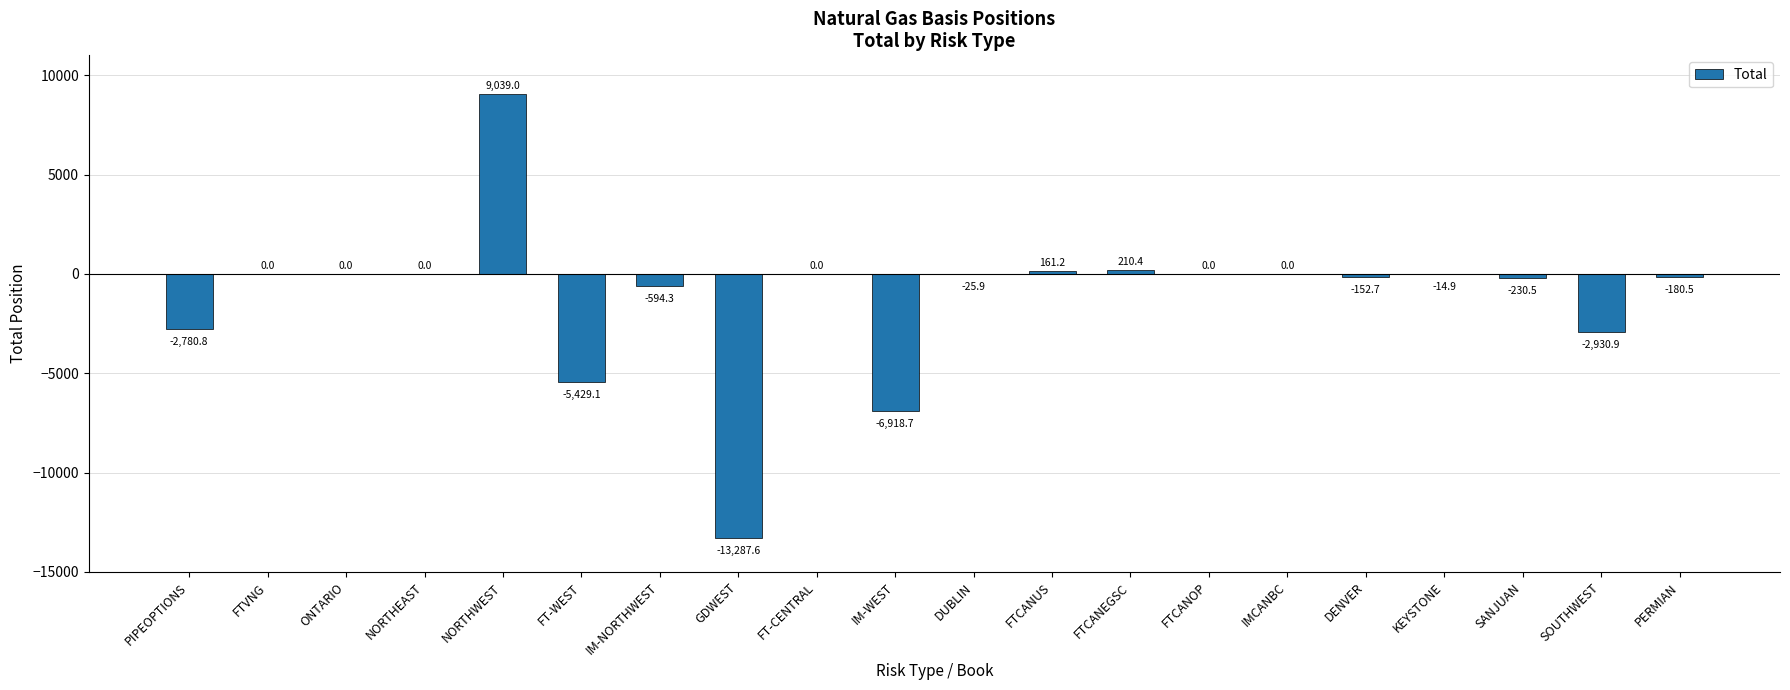

Which has a higher value, GDWEST or IM-NORTHWEST?

IM-NORTHWEST